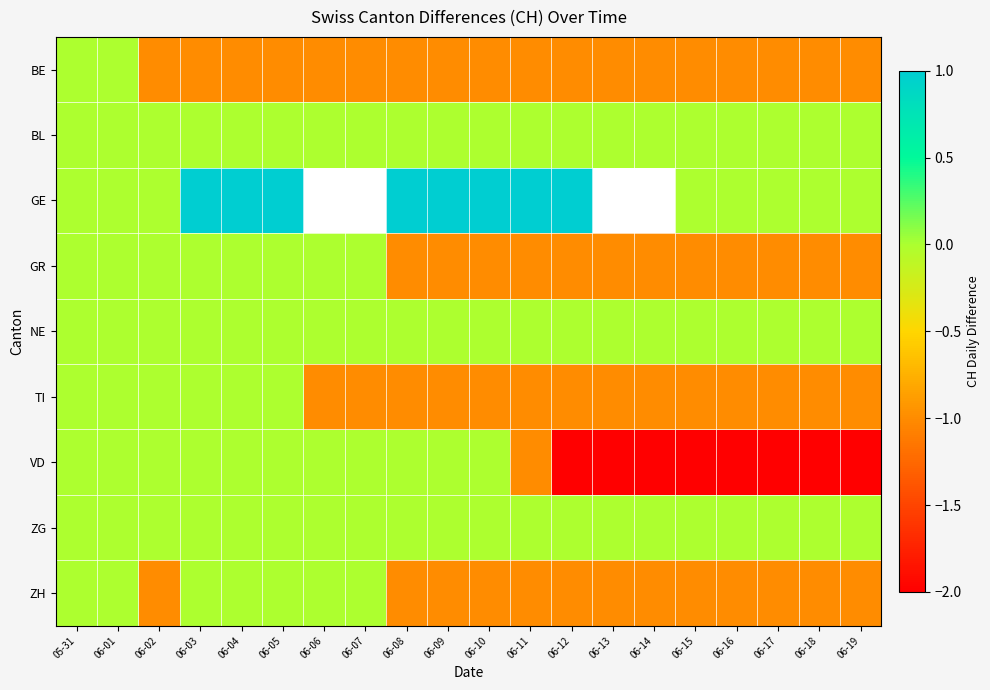

At 06-09, list the series in order from largest to smallest.

GE, BL, NE, VD, ZG, BE, GR, TI, ZH